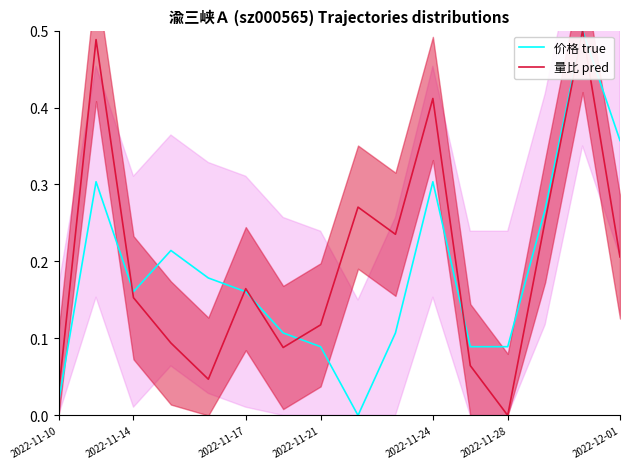

In 价格 true, how many points are lower than both neighbors (excluding endpoints)?

2